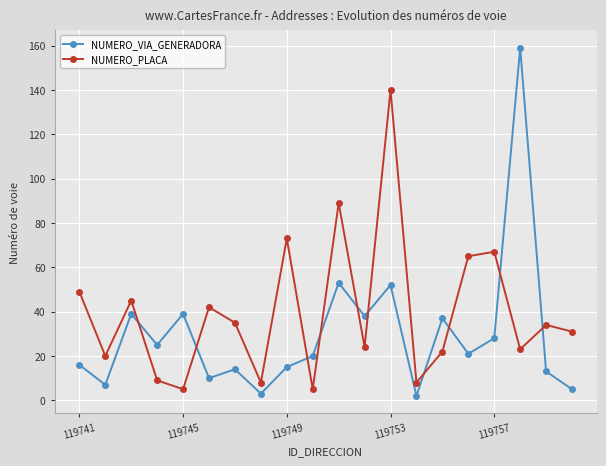

How many data points in NUMERO_VIA_GENERADORA are less than 21?

10